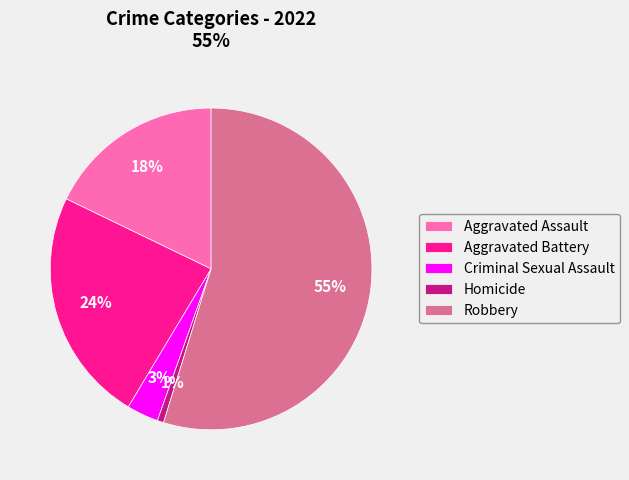

Which slice is the smallest?

Homicide